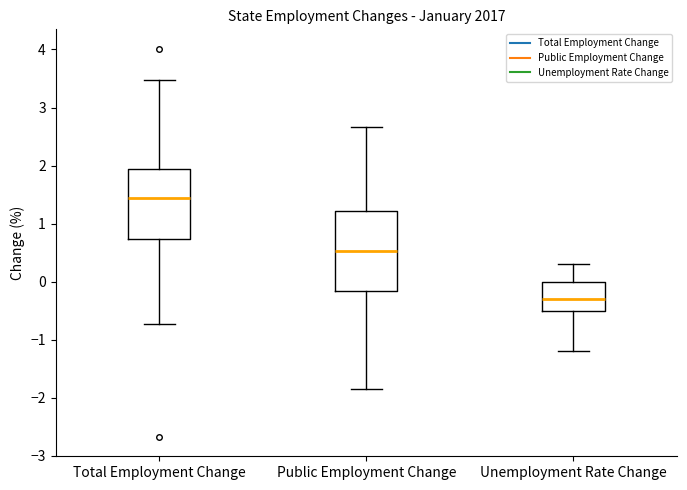

Comparing the boxes themselves (not the whiskers), which one is the tallest?

Public Employment Change